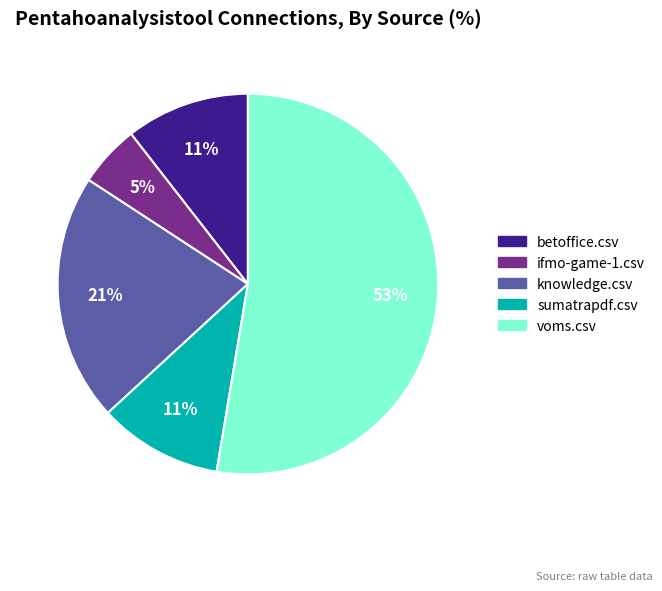

Is there a majority slice in this chart?

Yes